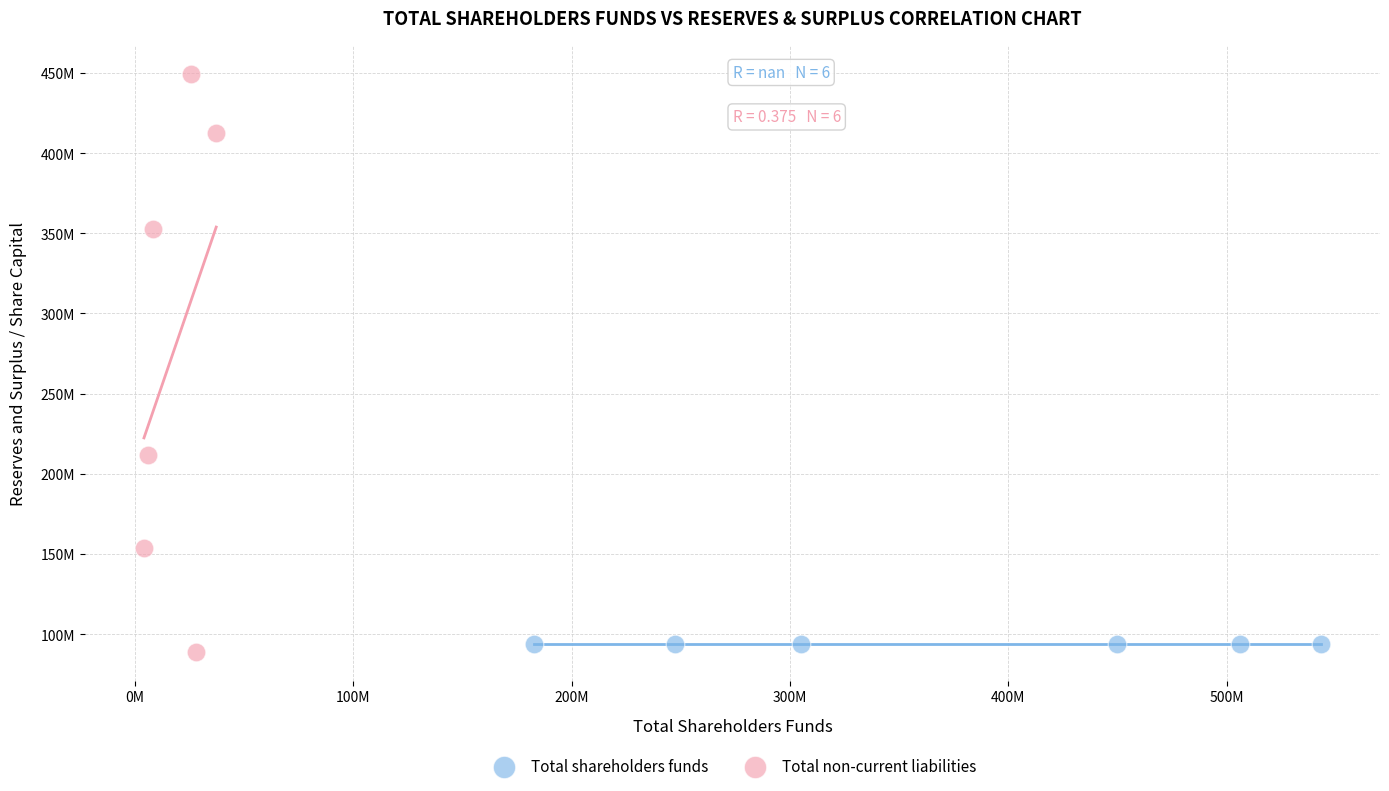

What are all the series names shown in the legend?

Total shareholders funds, Total non-current liabilities